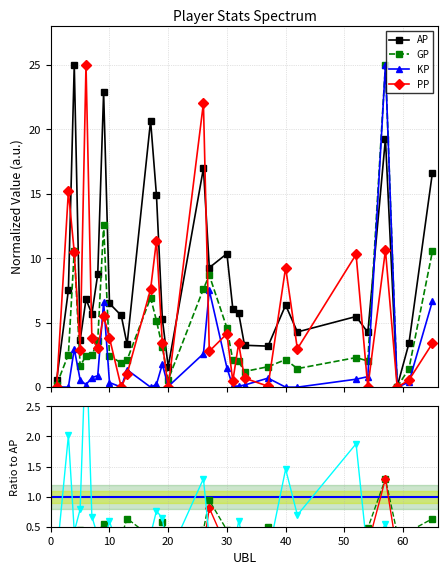

List the labels in order of AP value, smallest first.

59, 1, 20, 37, 33, 13, 61, 5, 54, 42, 19, 52, 12, 7, 32, 31, 40, 10, 6, 3, 8, 27, 30, 18, 65, 26, 57, 17, 9, 4